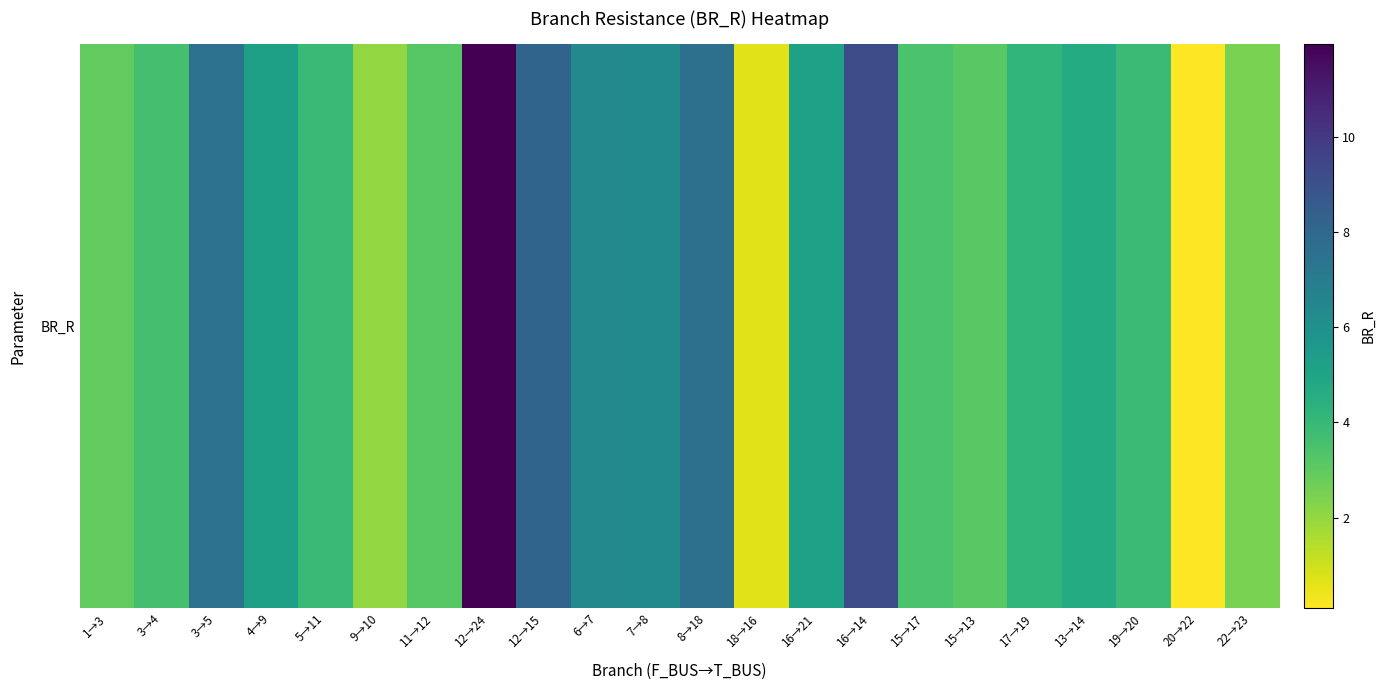

What is the change in value from 12→24 to 22→23?

-9.5